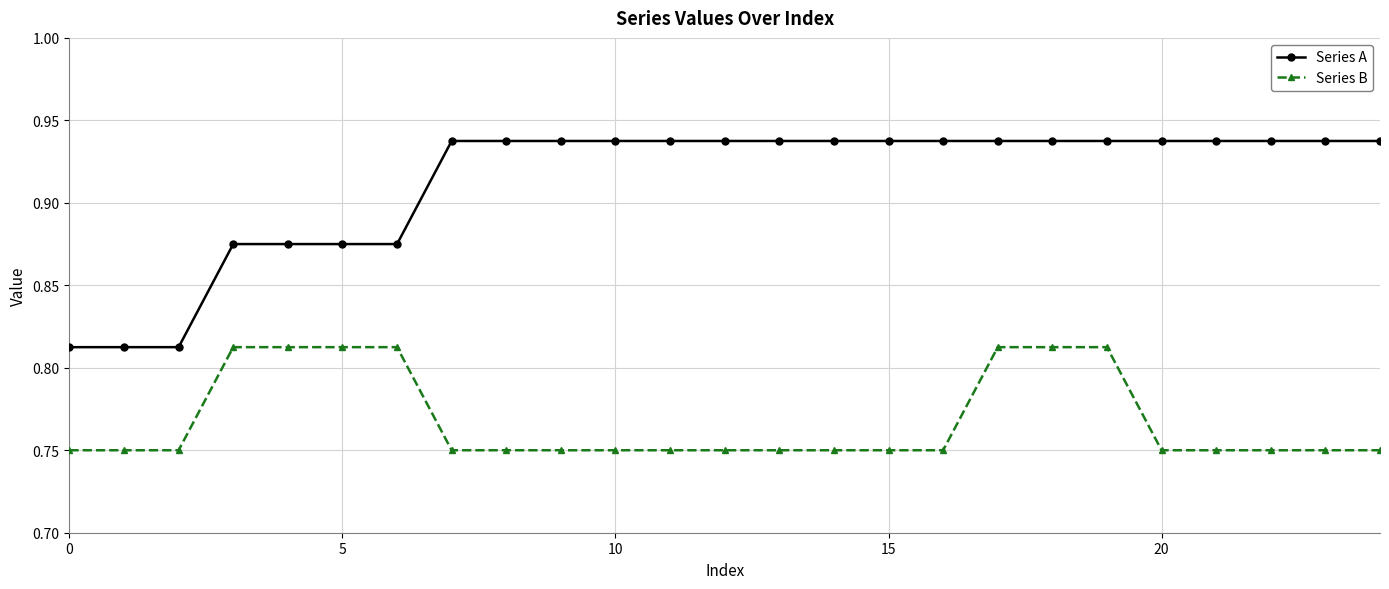

Which series has the largest total across all categories?

Series A